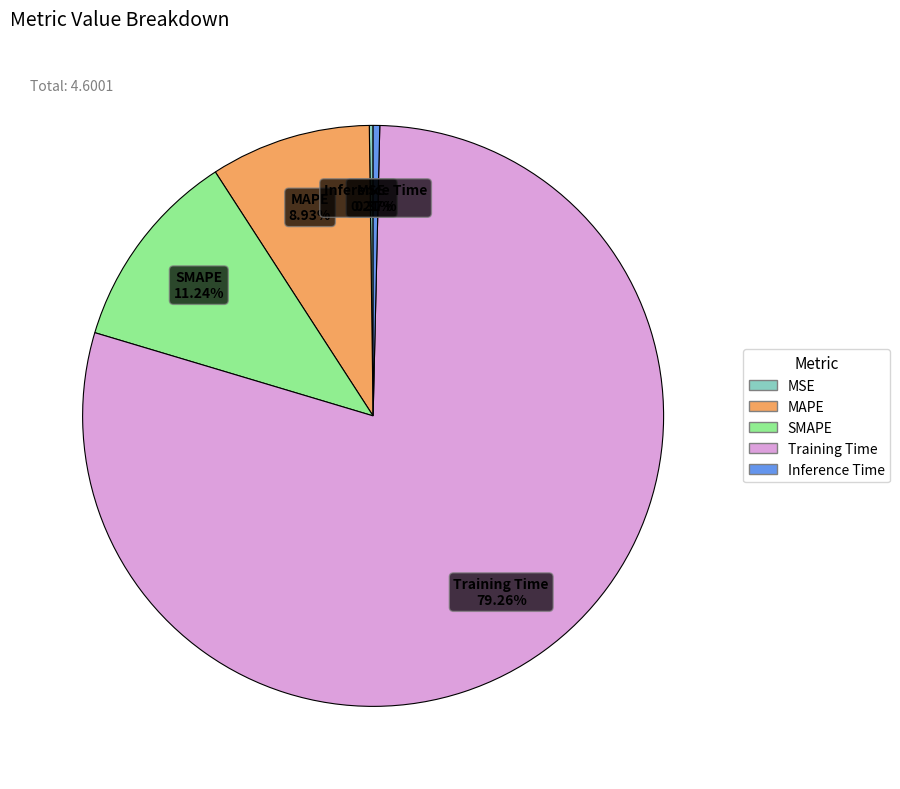

Do Training Time and SMAPE together represent more than half of the pie?

Yes